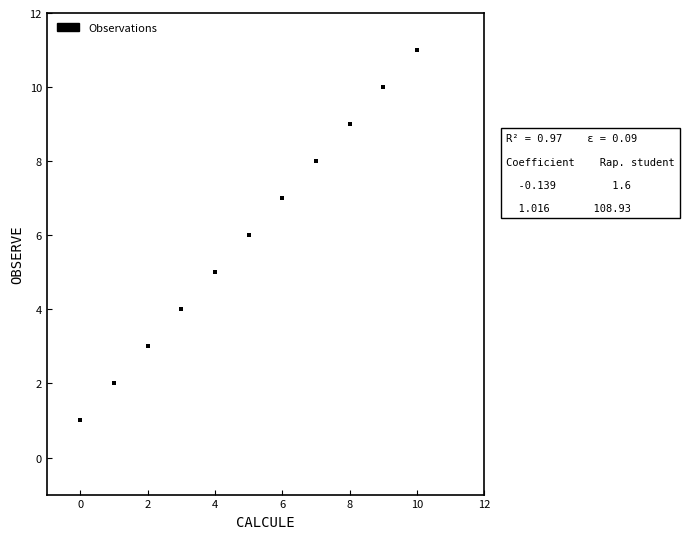

What is the range of Y values (max minus min)?

10